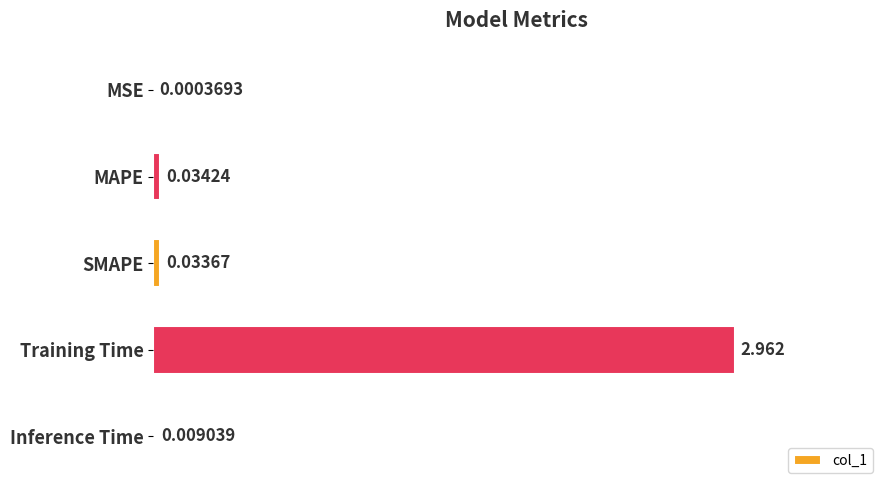

Count the number of categories in the chart.

5